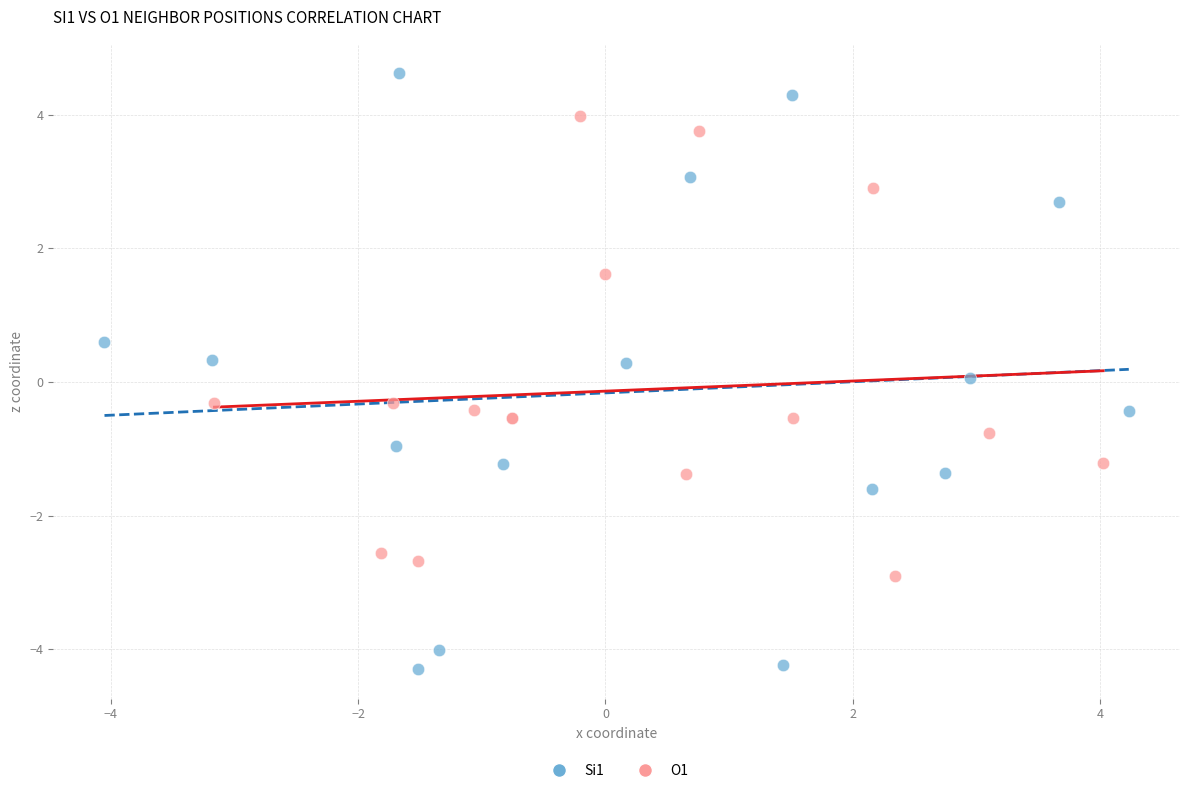

Which series contains the lowest Y value?

Si1